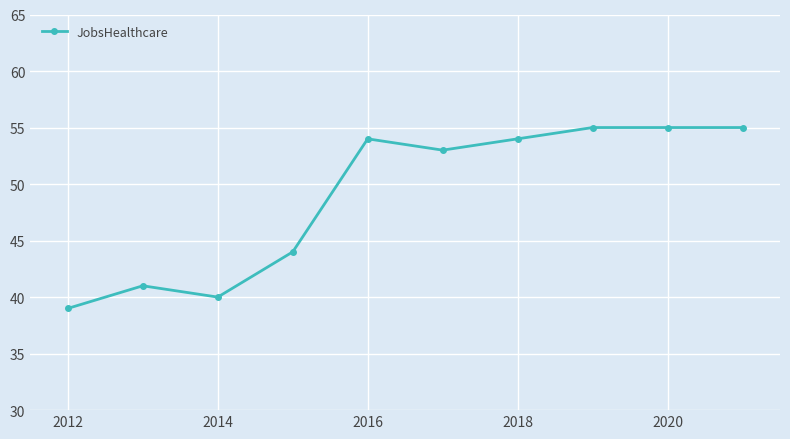

What is the value of the 4th point from the left?

44